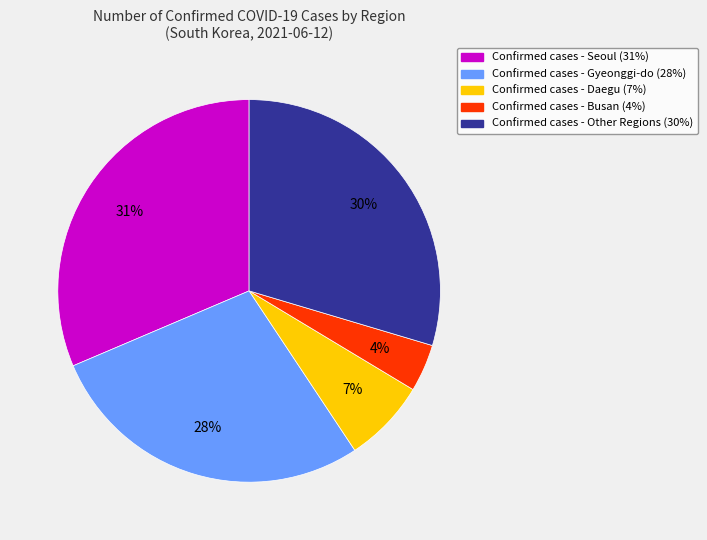

To the nearest percent, what is the average slice percentage?

20%